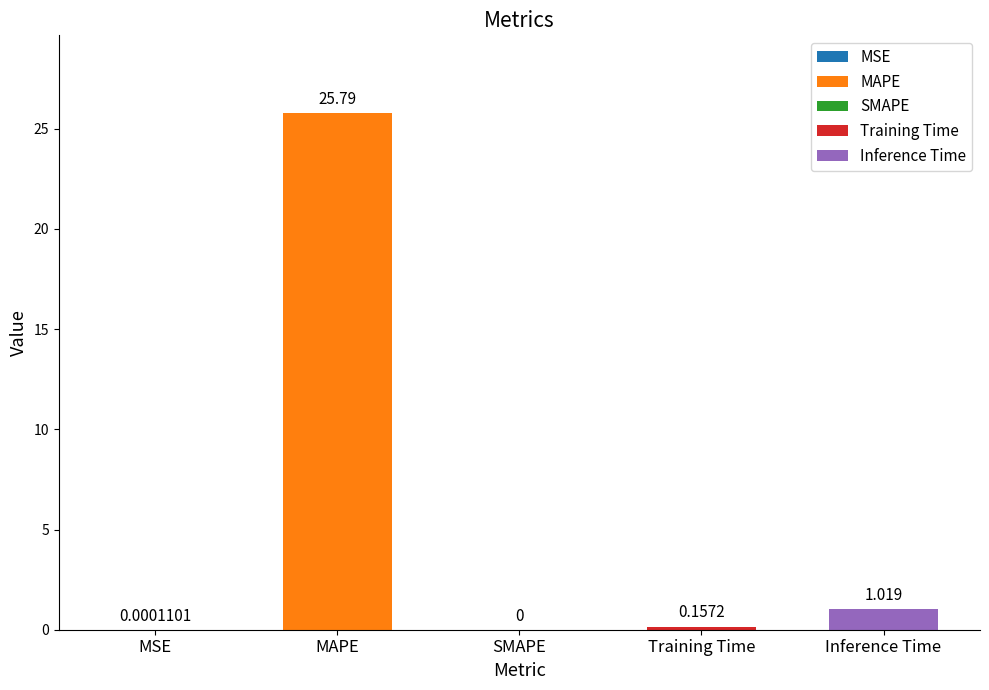

How many bars are there in total?

5